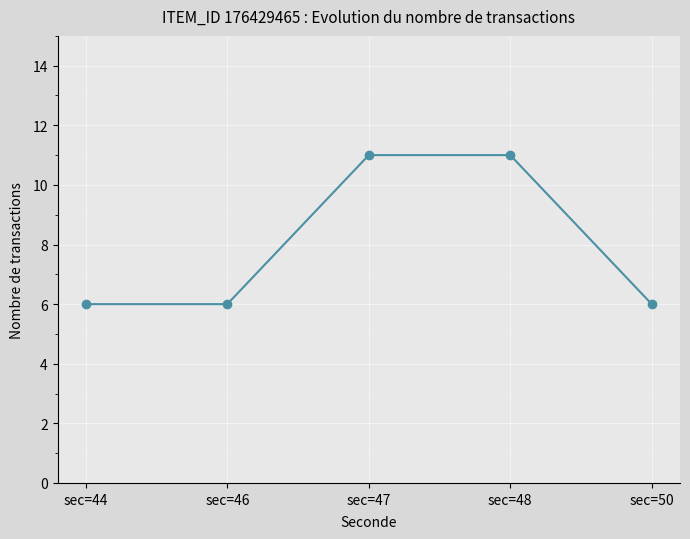

True or false: the data shows 16 at sec=48.

False